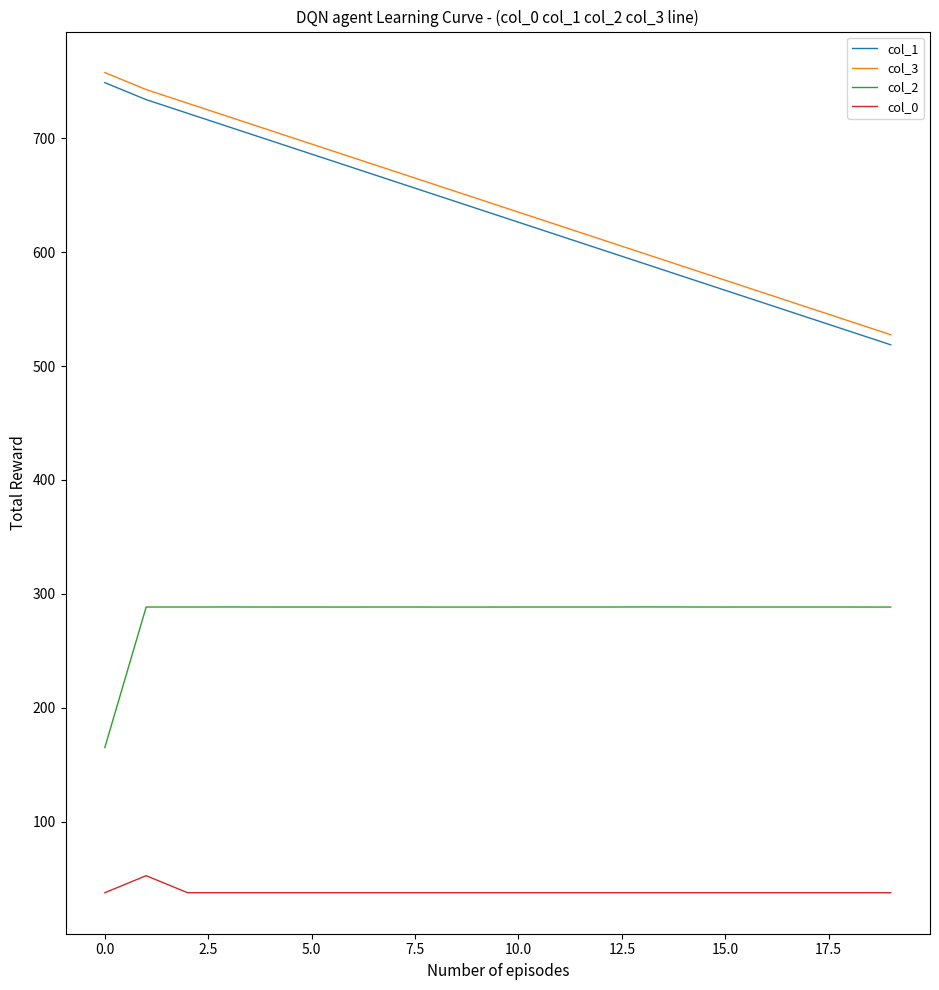

Which series has the largest total across all categories?

col_3